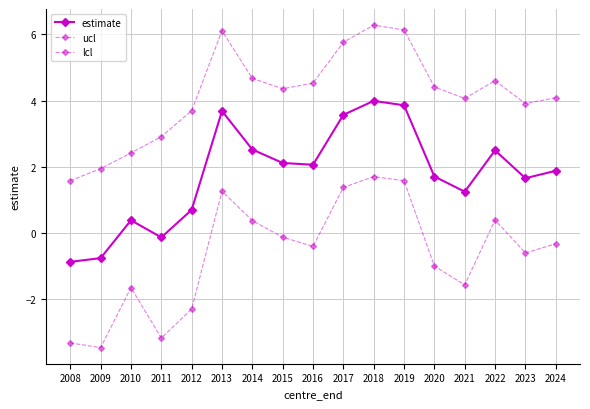

Which category has the highest value in the estimate series?

2018